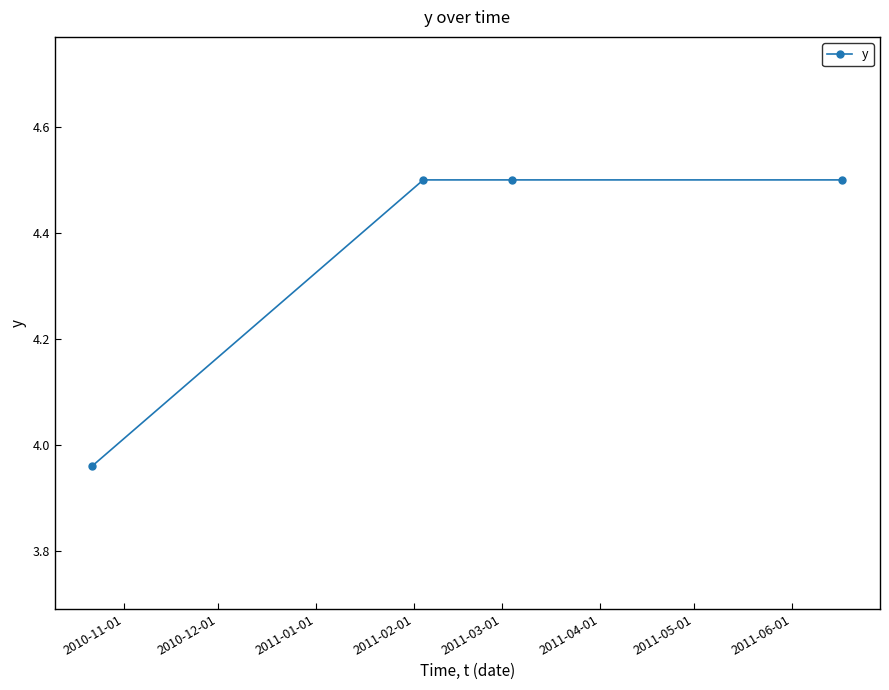

True or false: the data has more than 1 interior local peaks.

False